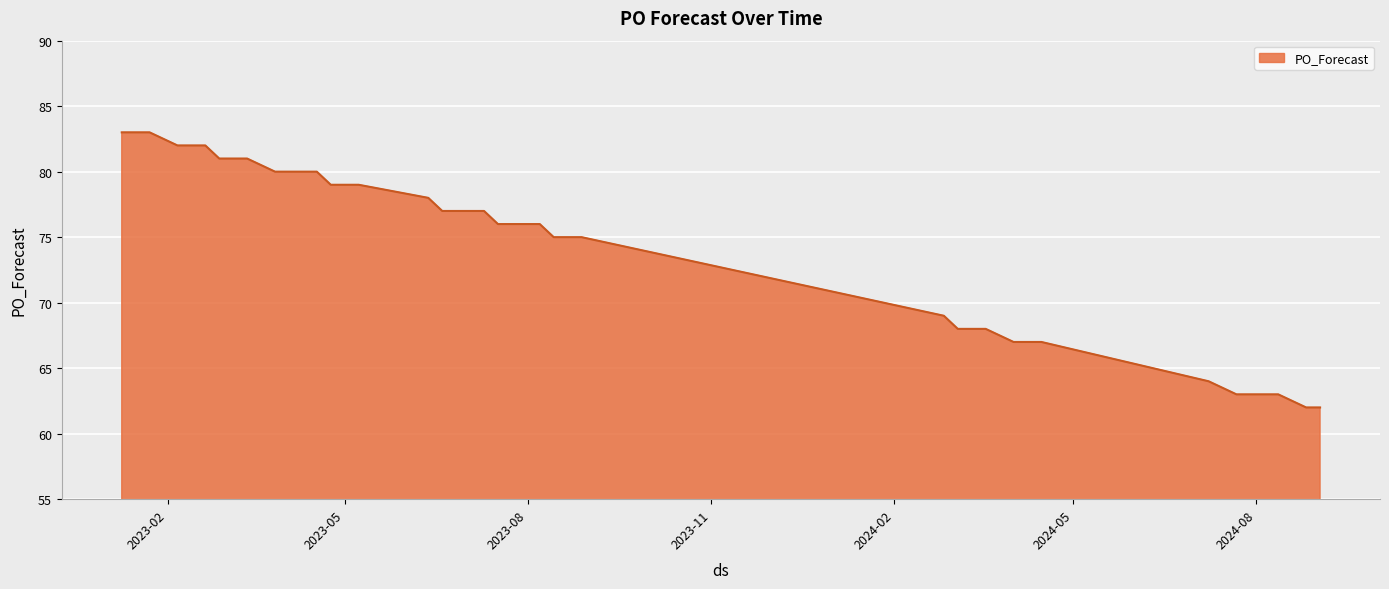

What is the minimum value shown in the chart?

62